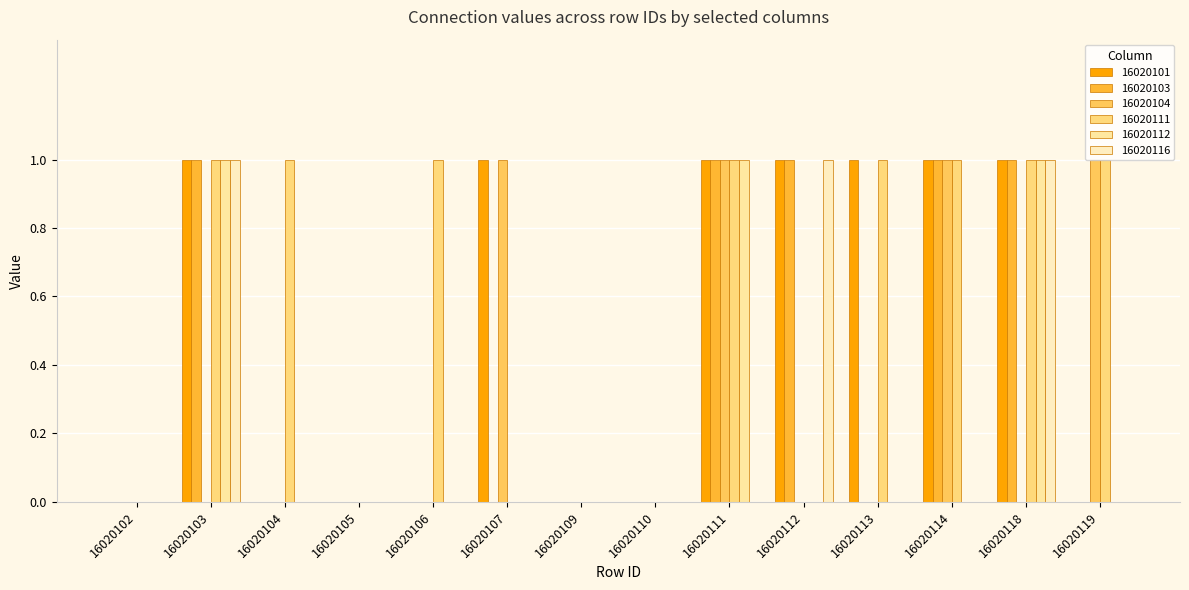

Count the 16020111 values in the range 0 to 1.

14